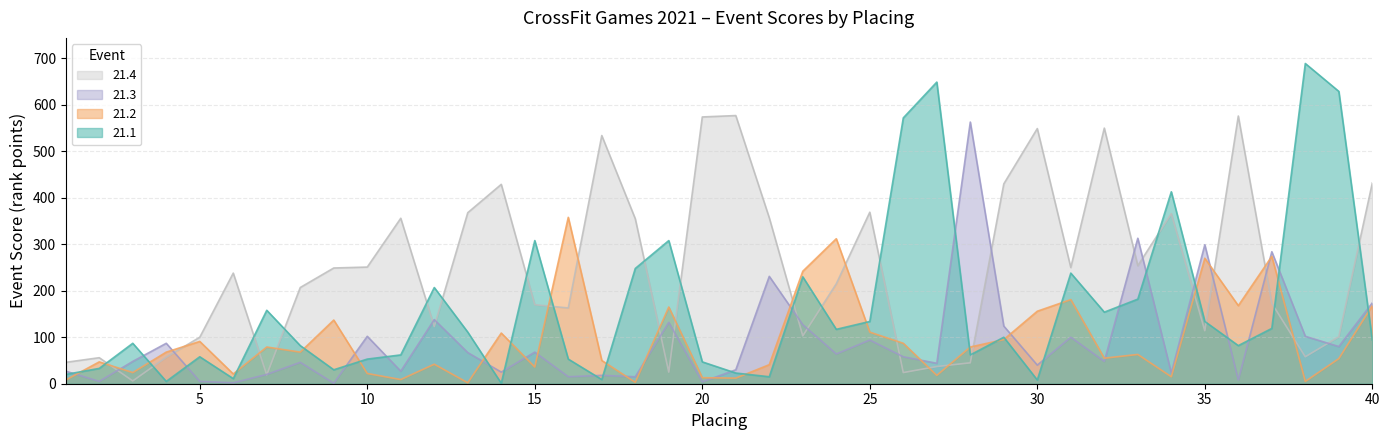

The 21.2 series shows 473 at 35. True or false?

False